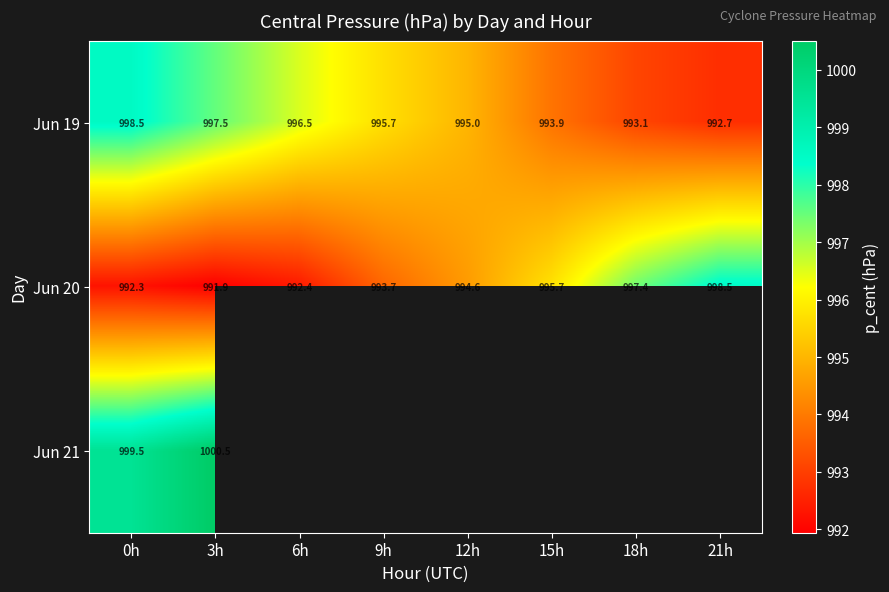

What is the lowest value of the Jun 21 series?

999.5